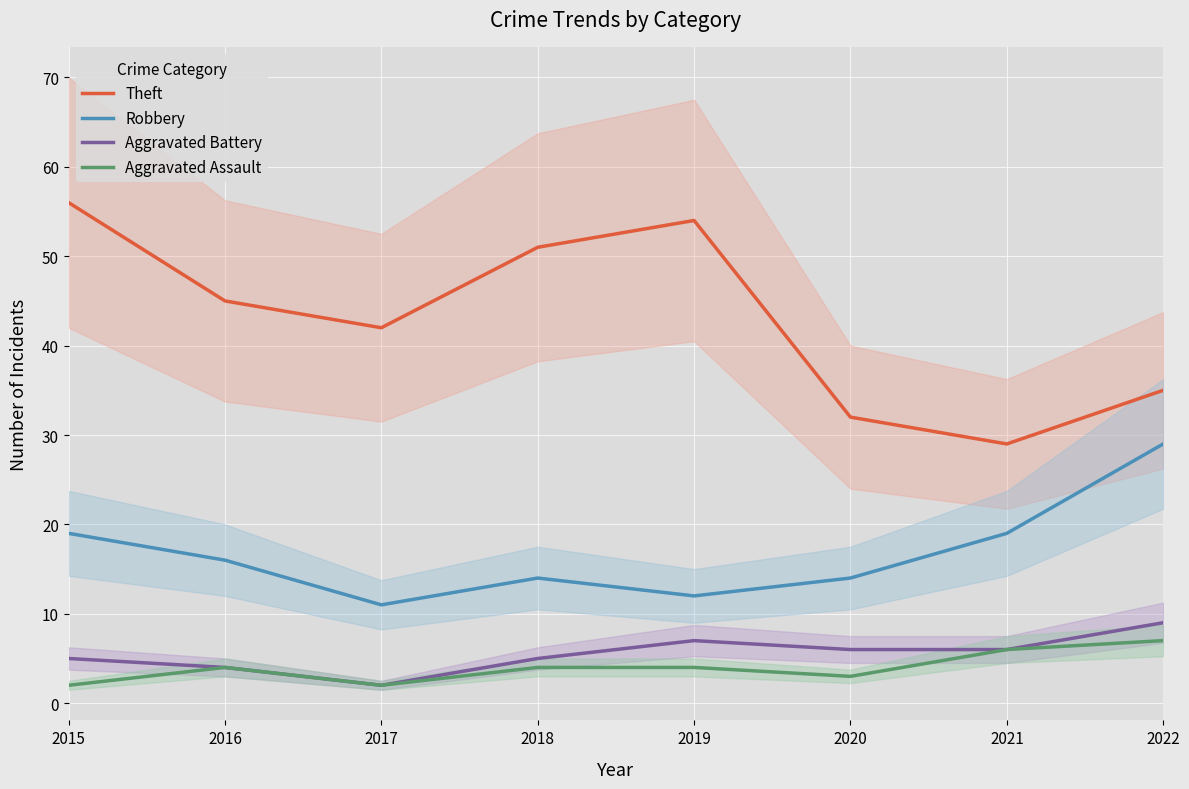

True or false: Robbery and Aggravated Assault intersect in this chart.

False